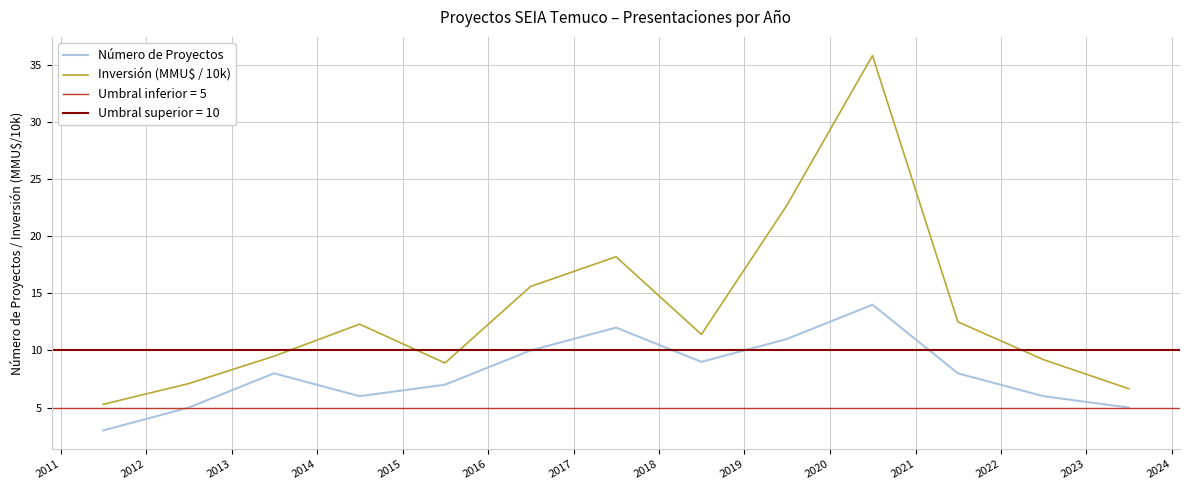

What is the value of the Inversión (MMU$ / 10k) point at the 6th from the left?

15.6